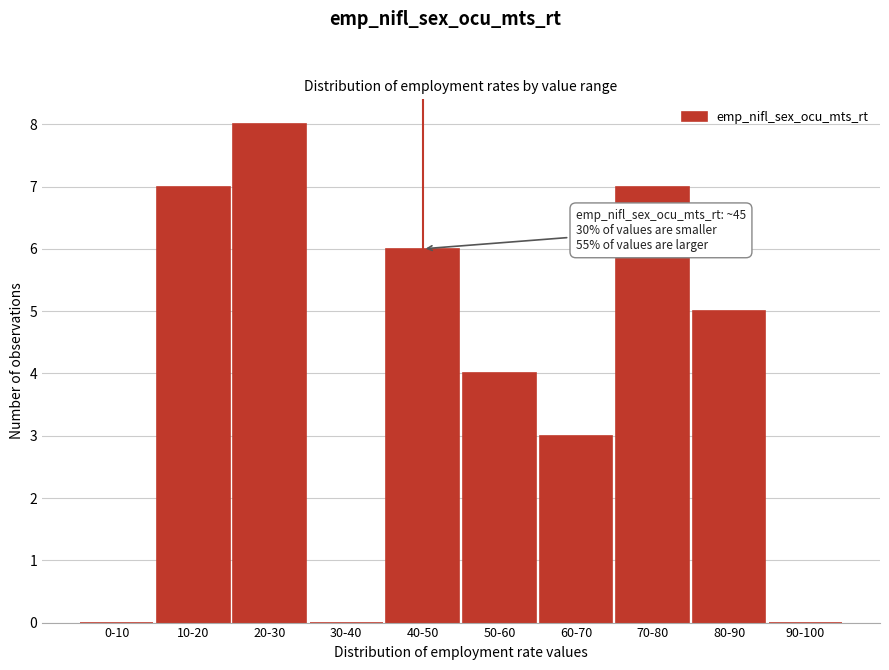

Reading left to right, extract all data points from this chart.

0-10=0	10-20=7	20-30=8	30-40=0	40-50=6	50-60=4	60-70=3	70-80=7	80-90=5	90-100=0